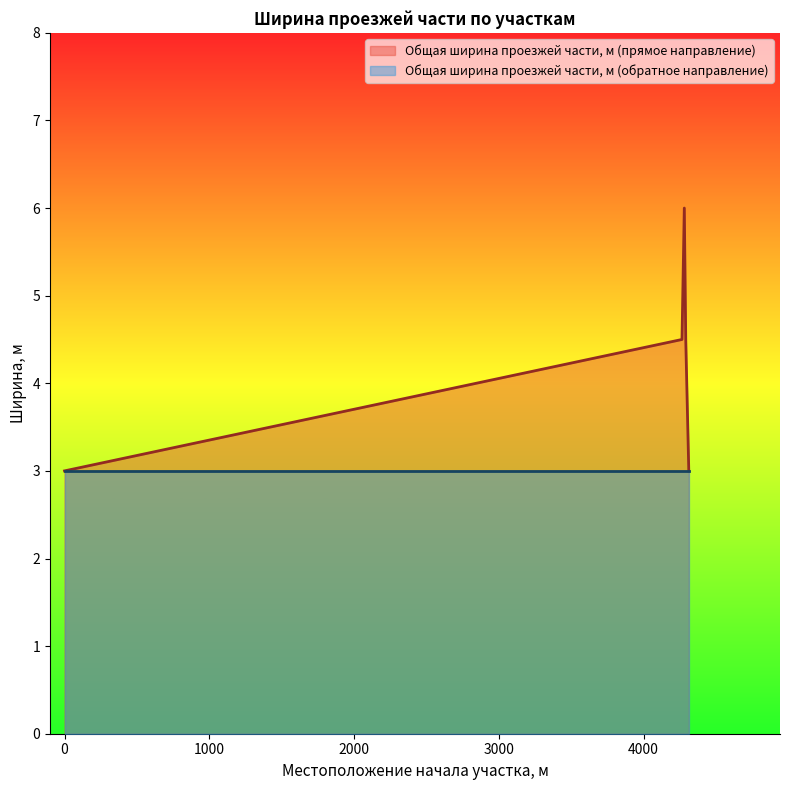

Does the chart have visible grid lines?

No